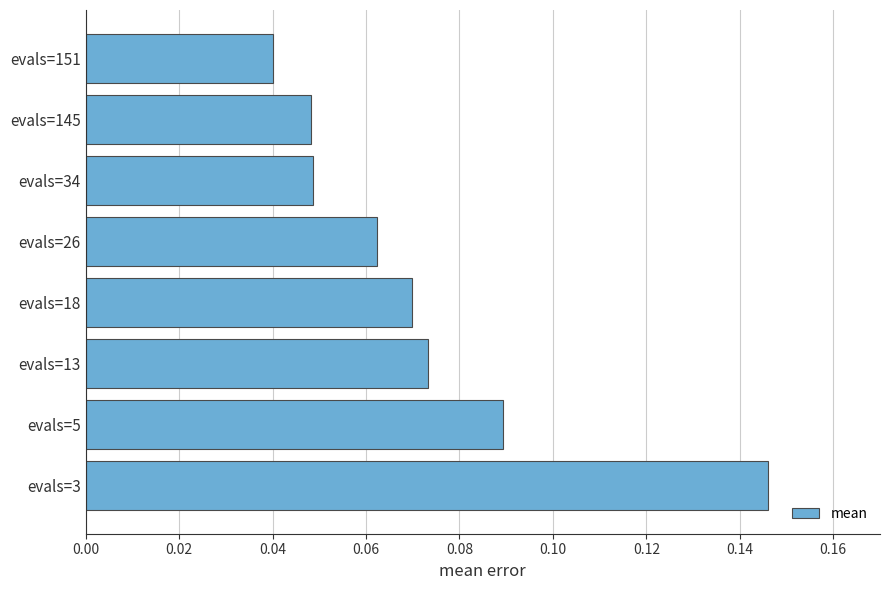

The chart shows a value of 0.2 at evals=3. True or false?

False